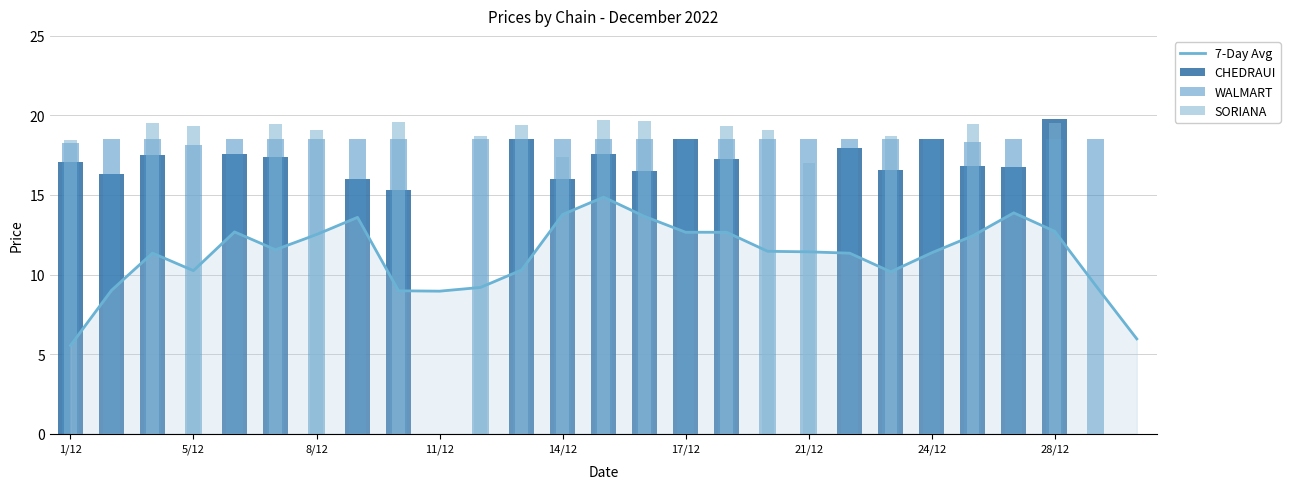

Is it true that 7-Day Avg equals 12.4 at 22?

True